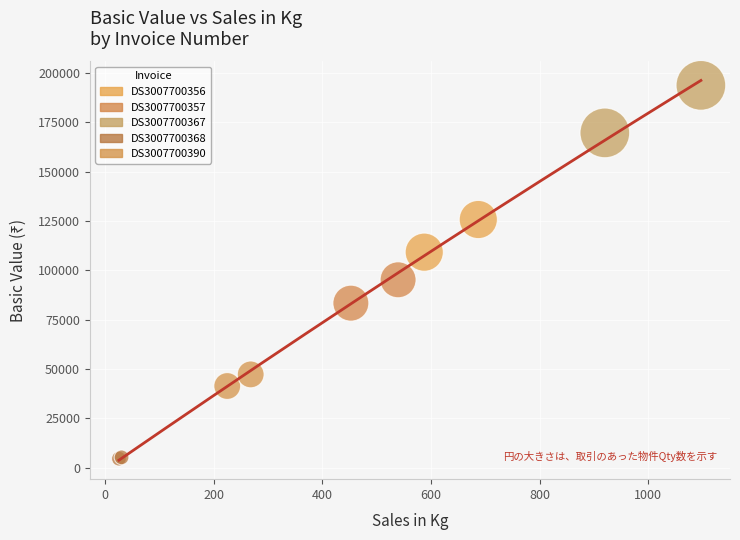

What are all the series names shown in the legend?

DS3007700356, DS3007700357, DS3007700367, DS3007700368, DS3007700390